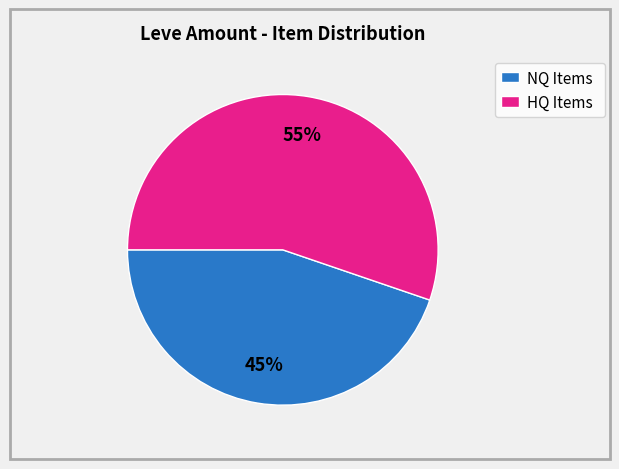

Combined, do HQ Items and NQ Items account for over 50%?

Yes